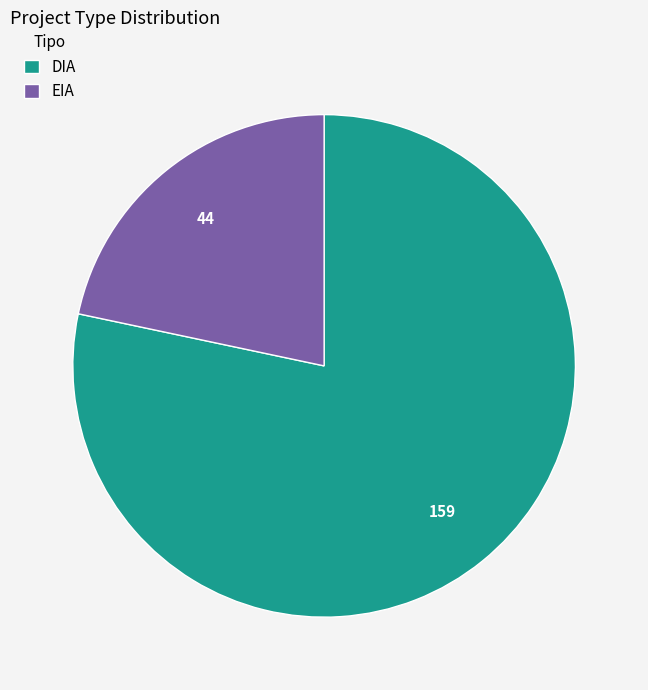

Does any single category account for the majority?

Yes